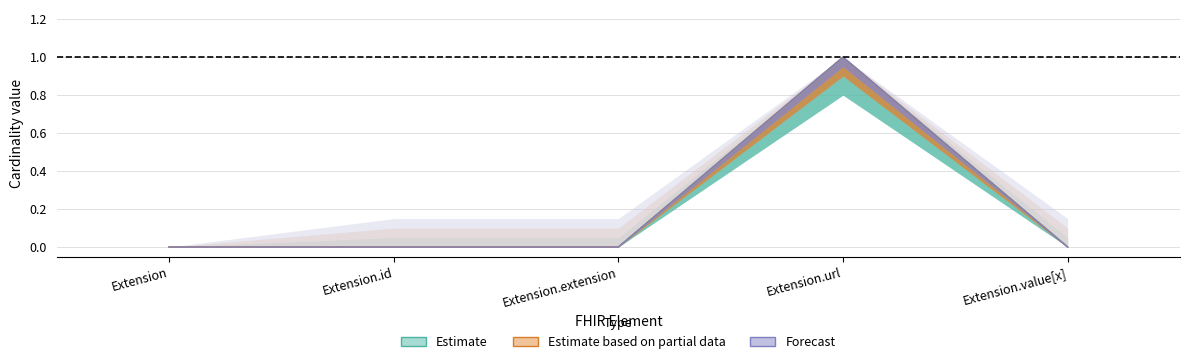

At which category is the sum across all series the highest?

Extension.url